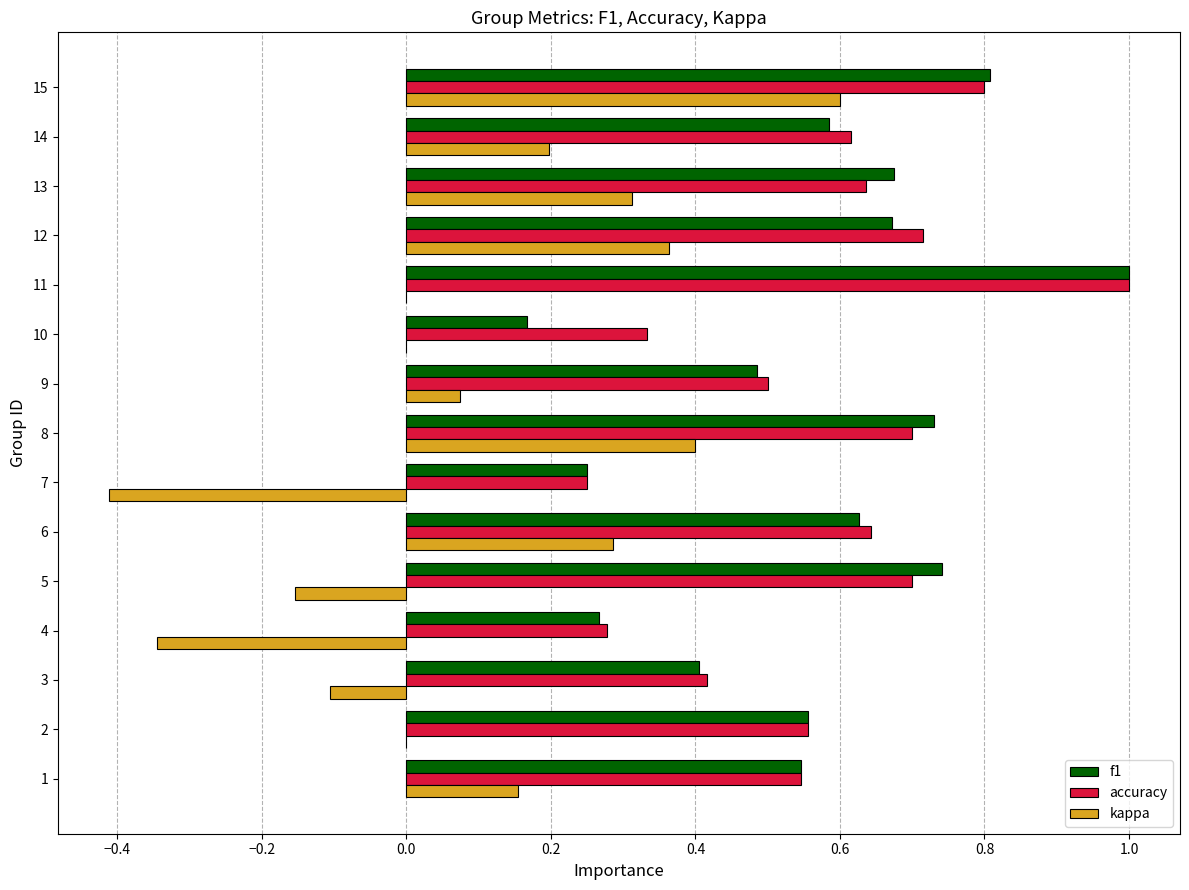

How many categories are shown in the chart?

15